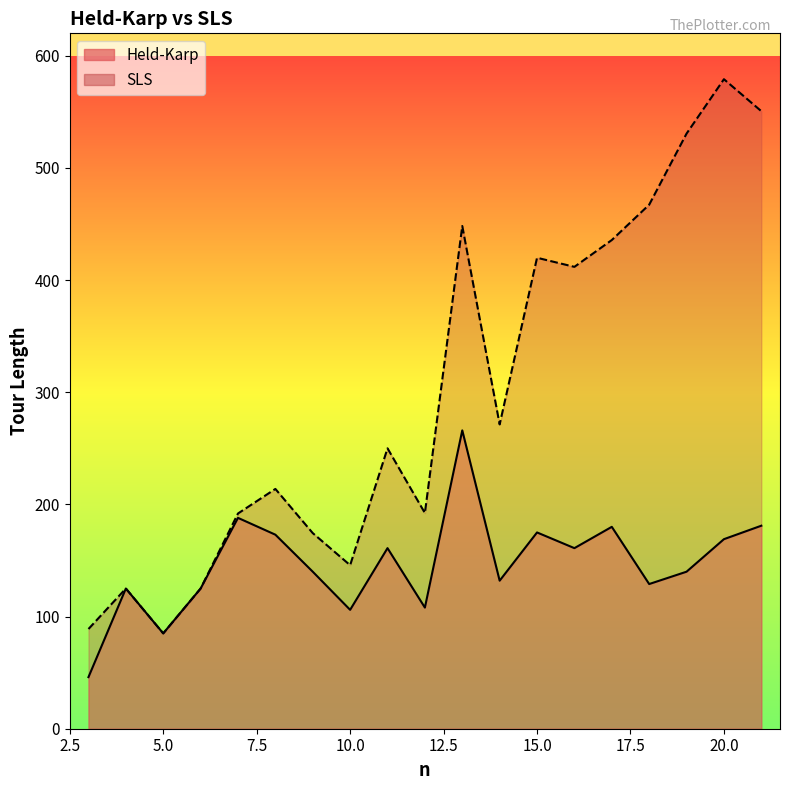

What is the sum of all Held-Karp values?

2790.0